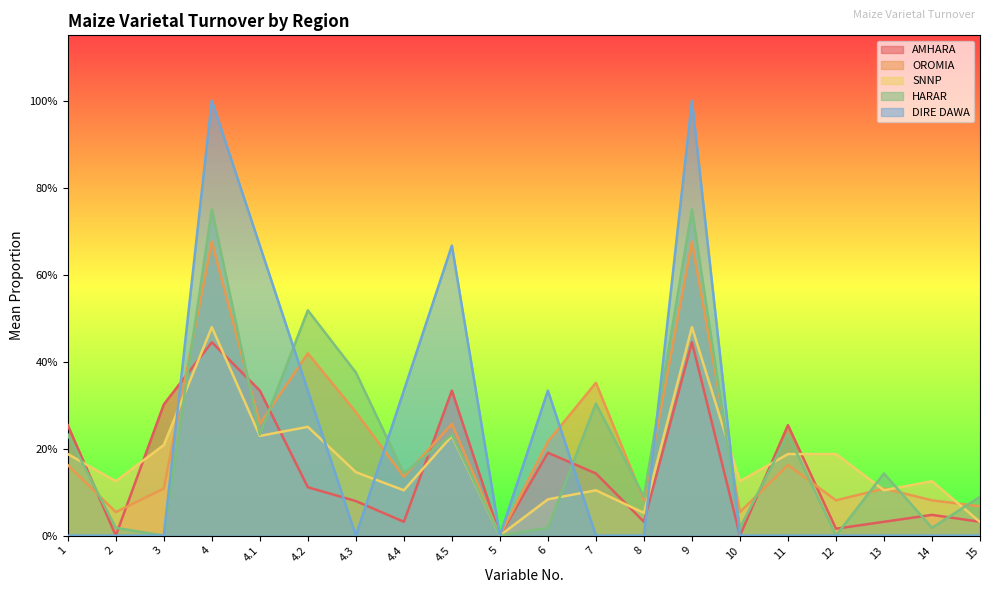

What are all the series names shown in the legend?

AMHARA, OROMIA, SNNP, HARAR, DIRE DAWA